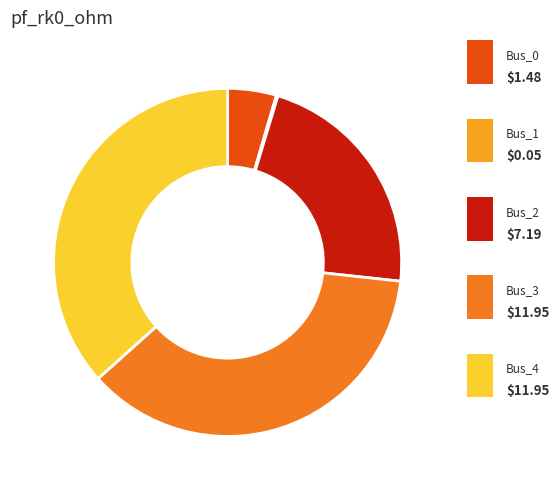

What is the change in value from Bus_0 to Bus_3?

+10.5